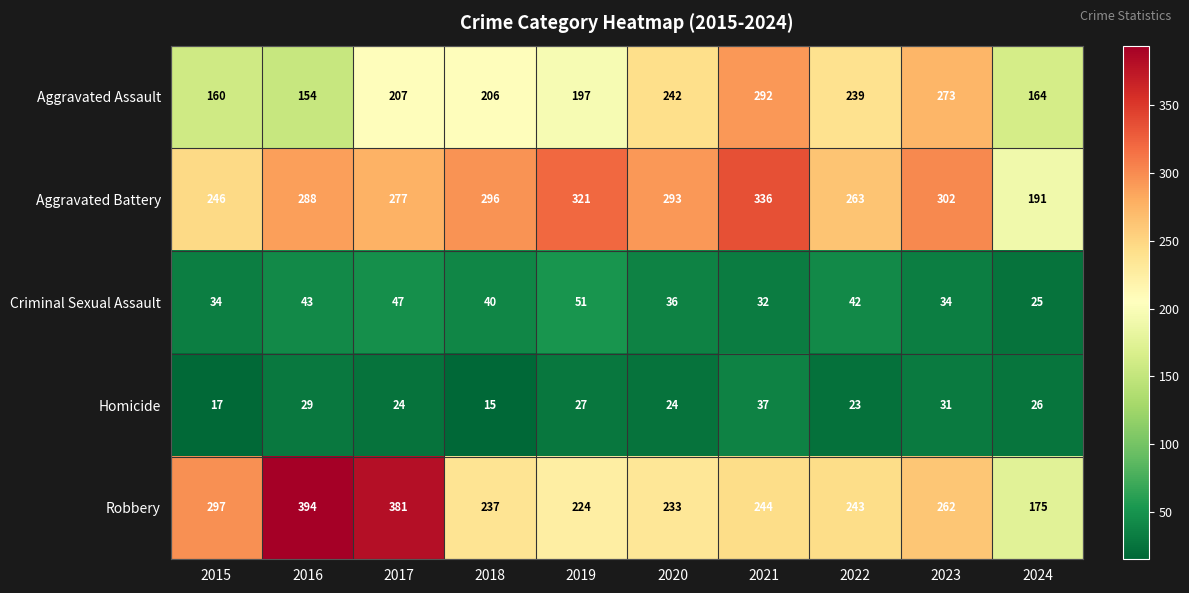

What is the lowest value of the Aggravated Battery series?

191